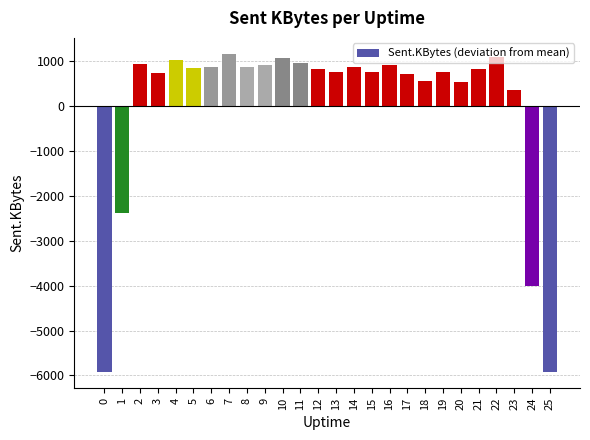

What is the smallest value displayed?

-5929.1